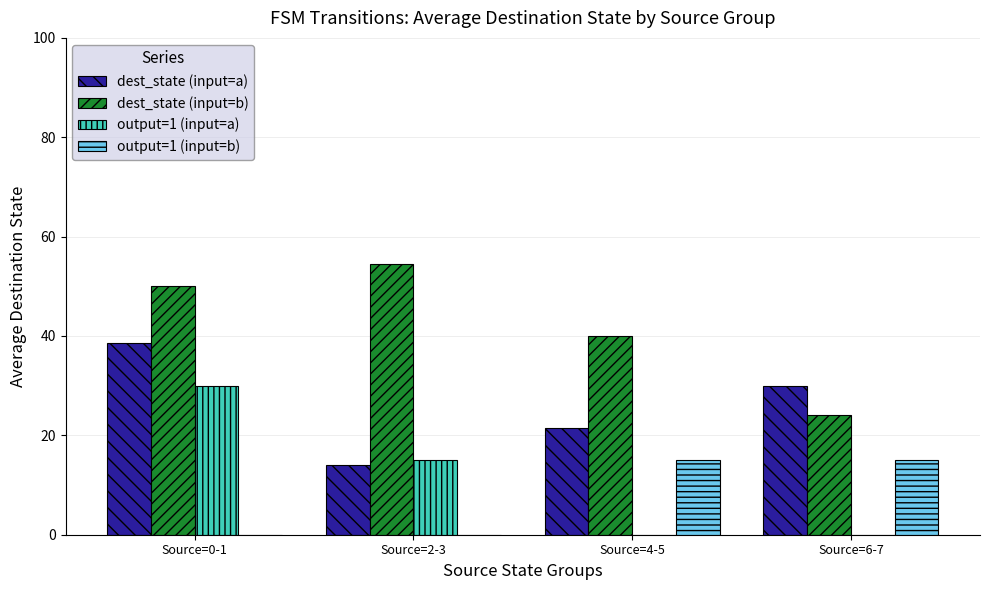

What are all the series names shown in the legend?

dest_state (input=a), dest_state (input=b), output=1 (input=a), output=1 (input=b)